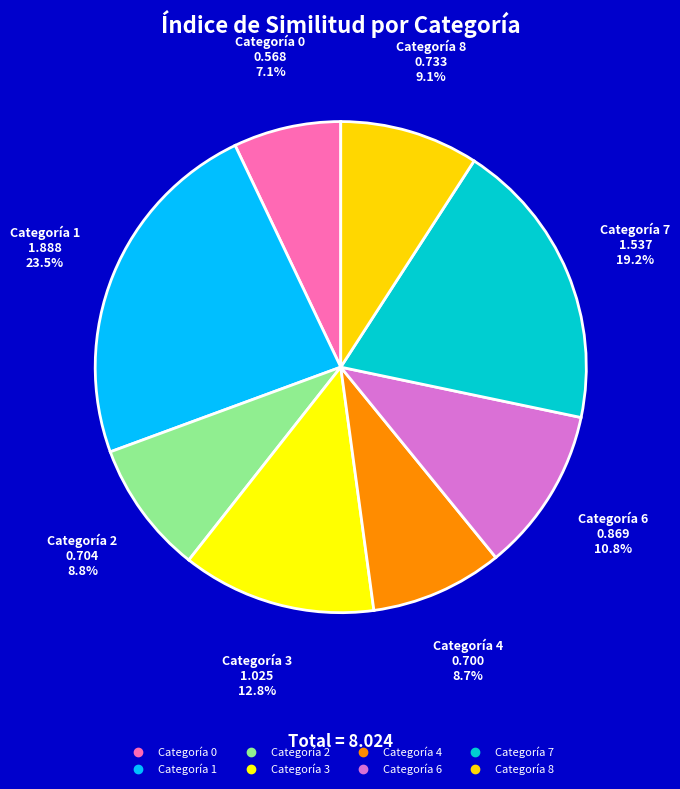

Does any single category account for the majority?

No